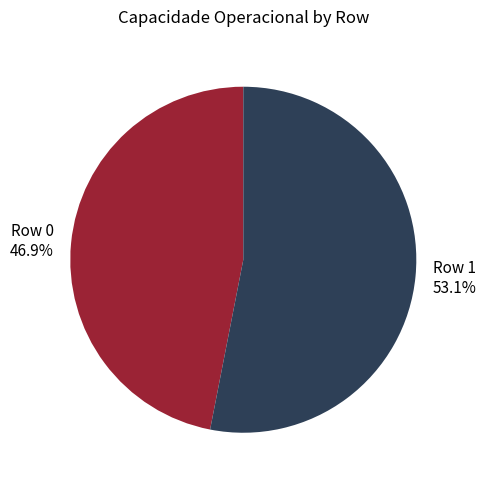

Does Row 1 account for over 50% of the chart?

Yes